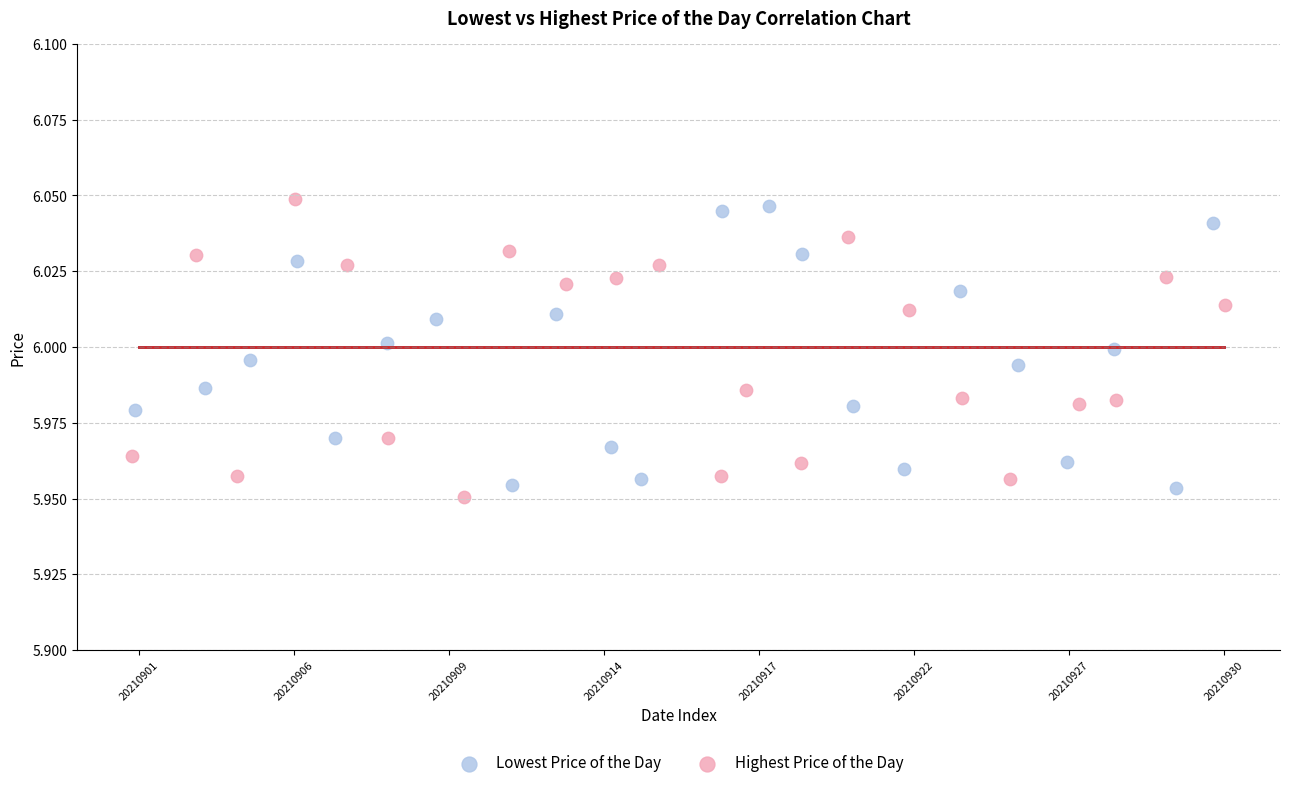

What are all the series names shown in the legend?

Lowest Price of the Day, Highest Price of the Day